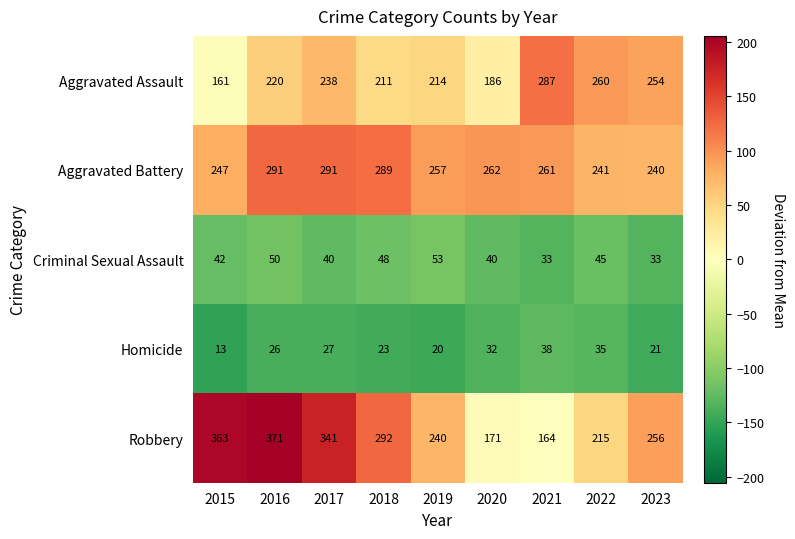

What is the difference between the Aggravated Battery values at 2022 and 2018?

48